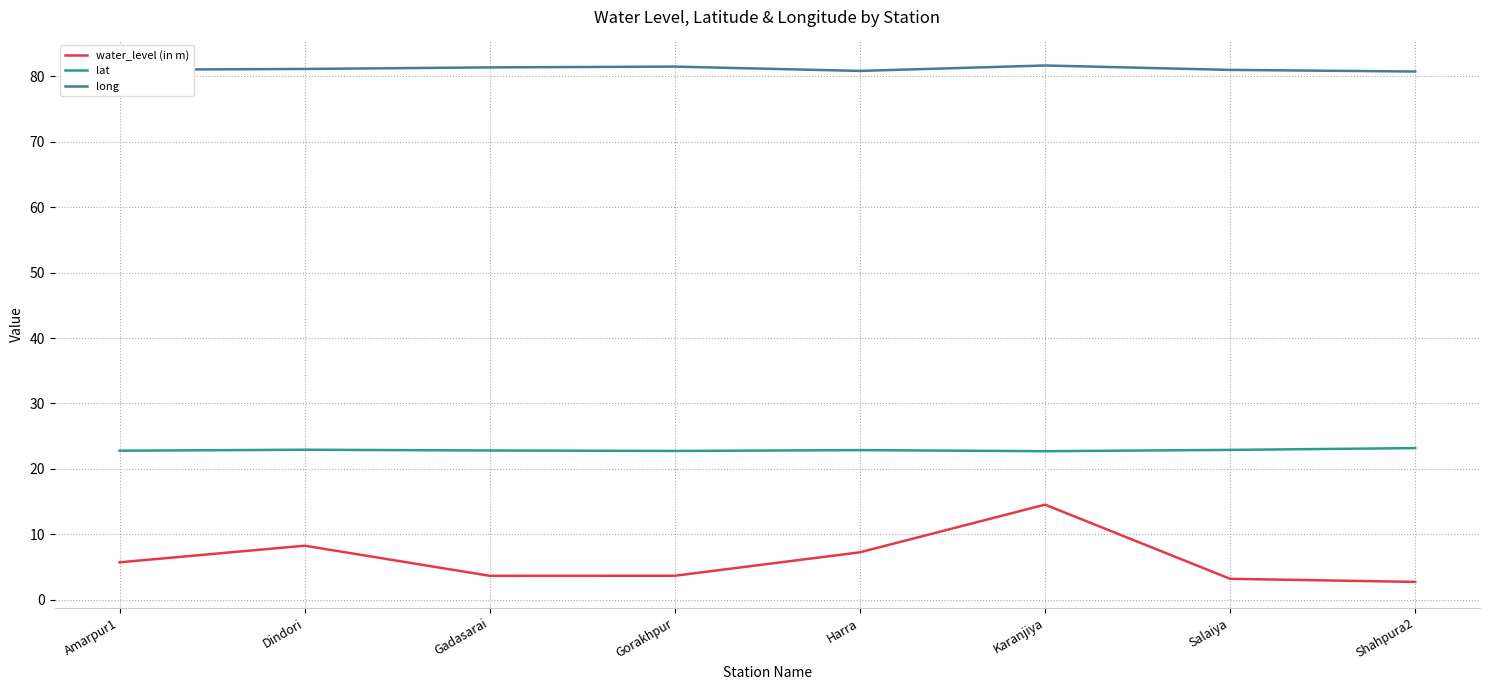

What is the spread (max minus min) of values at Karanjiya?

67.1